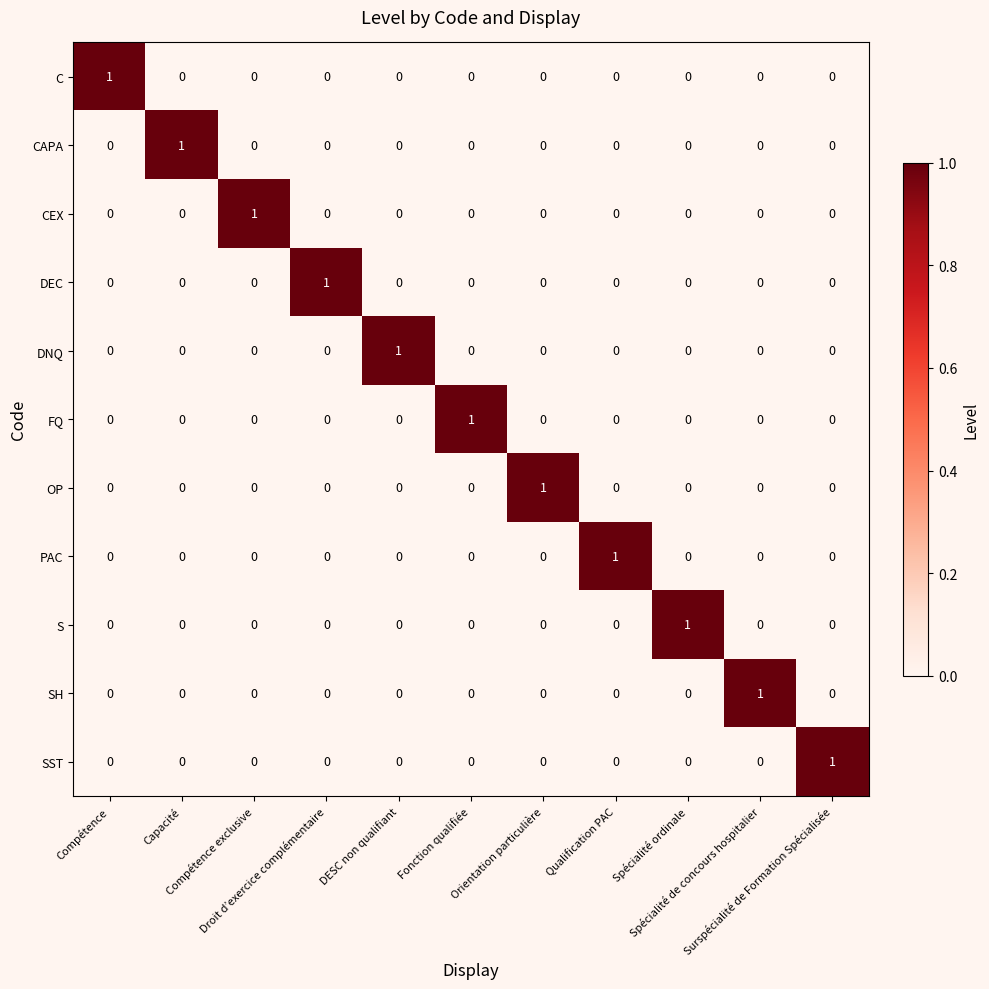

At how many categories does at least one series exceed 0?

11